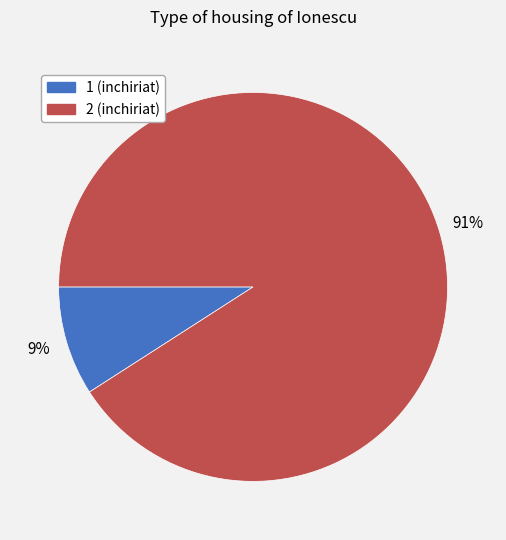

Does any single category account for the majority?

Yes